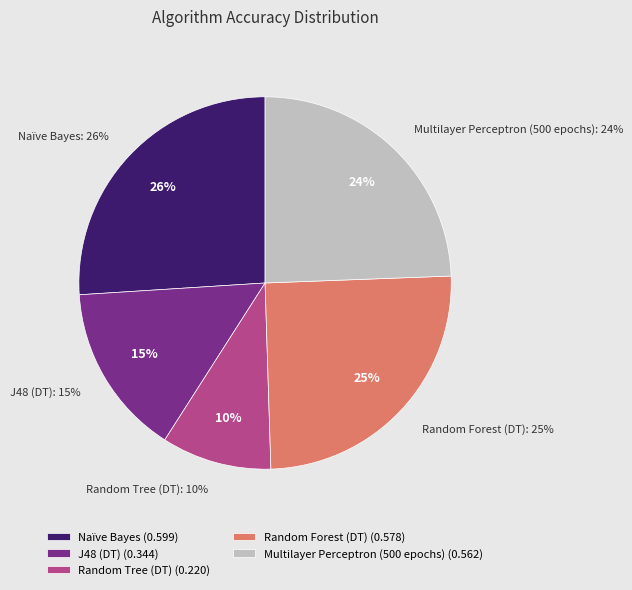

How many slices are in this pie chart?

5